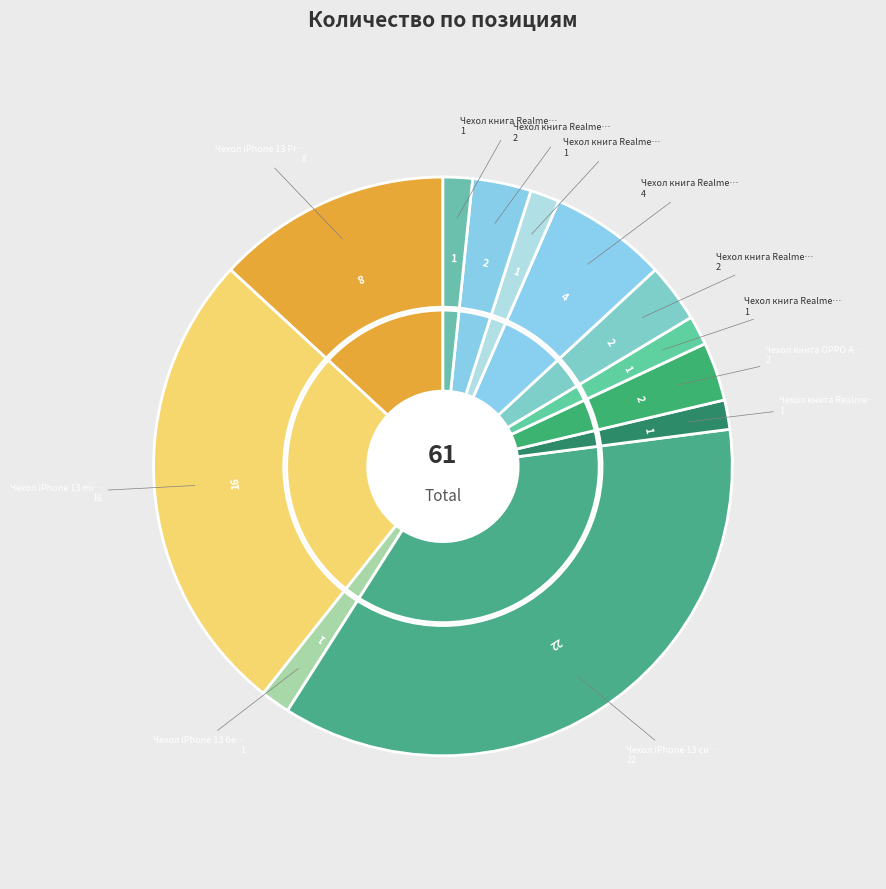

How much of the chart is everything except Чехол книга Realme C21 золотой?

96.7%